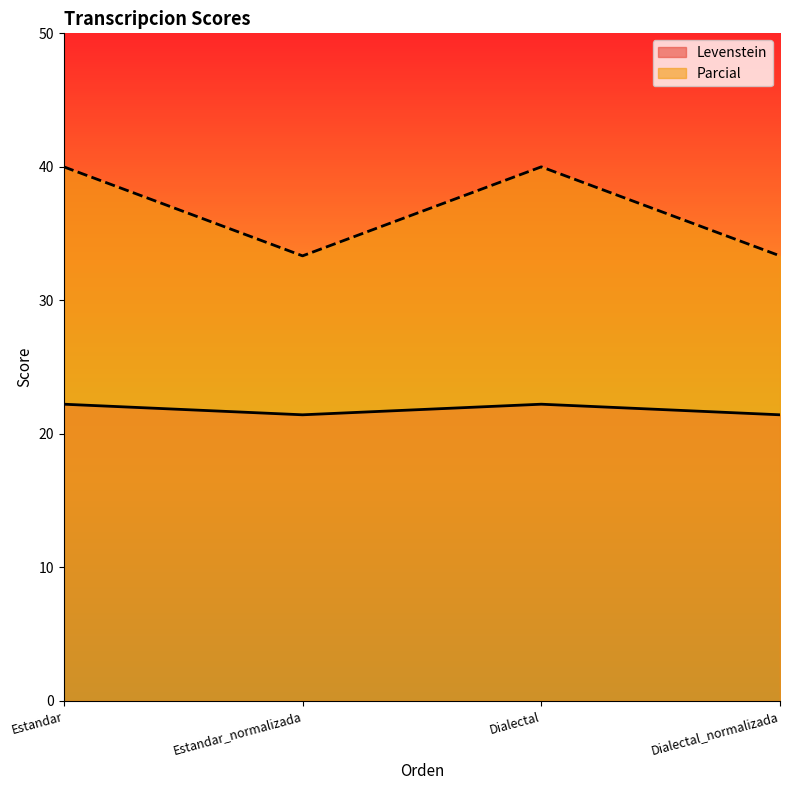

How many Levenstein values are between 21 and 22?

2